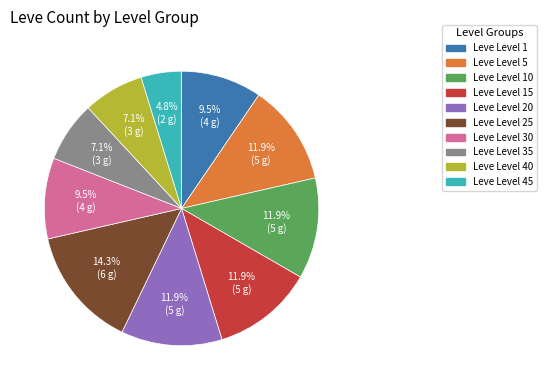

Does any single category account for the majority?

No